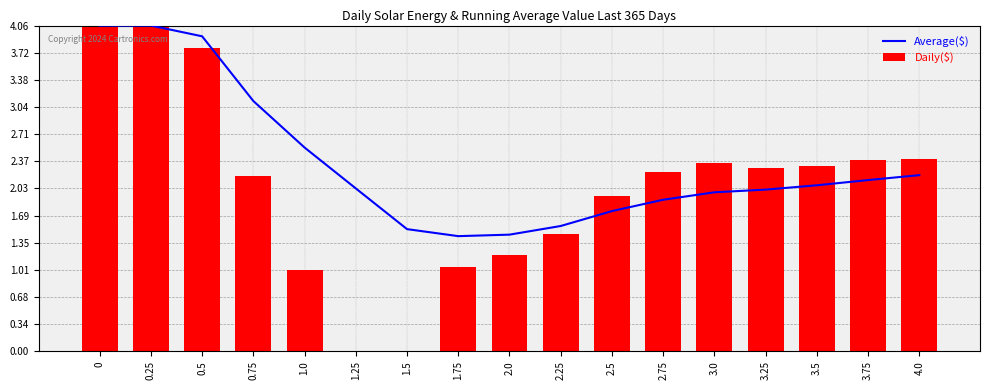

Which has a higher value, 0.5 or 0.25?

0.25